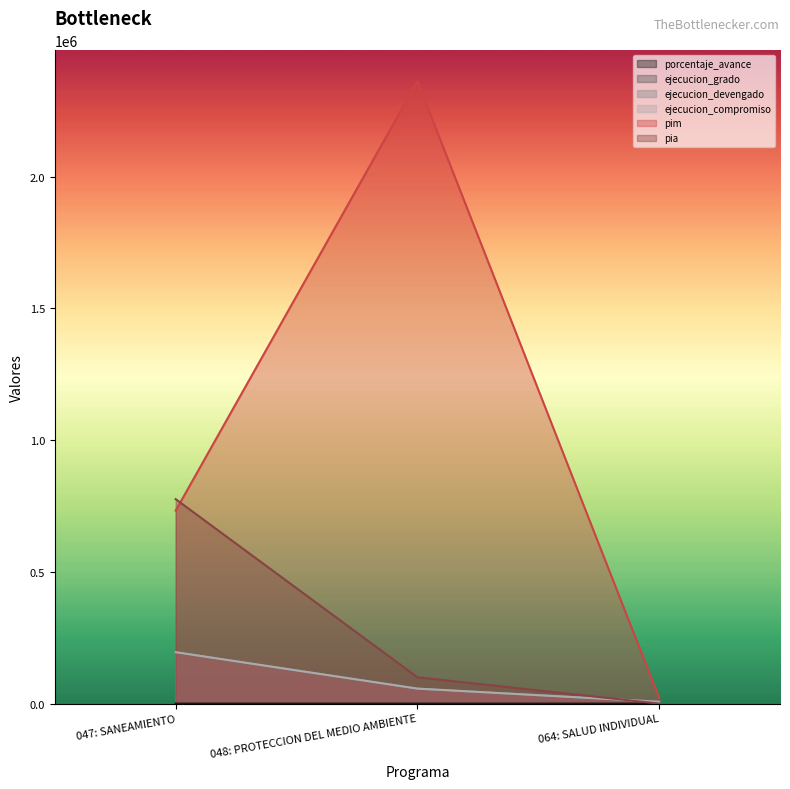

What position from the left is 048: PROTECCION DEL MEDIO AMBIENTE?

2